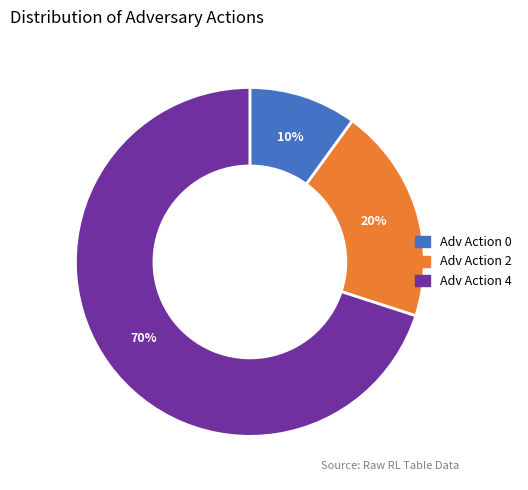

Rank the categories by value from lowest to highest.

10%, 20%, 70%